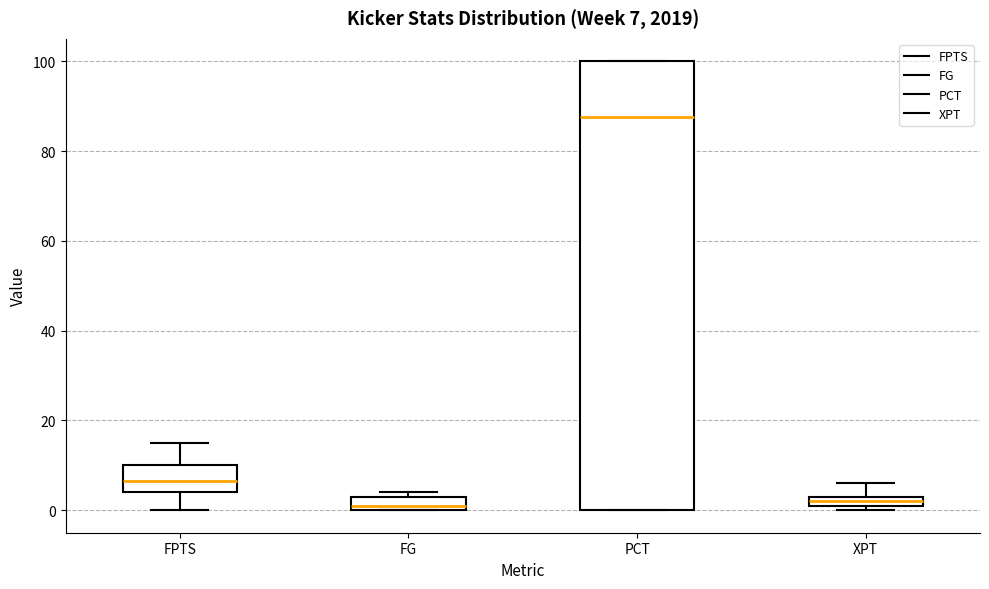

Which box is the tallest, from its lower edge to its upper edge?

PCT